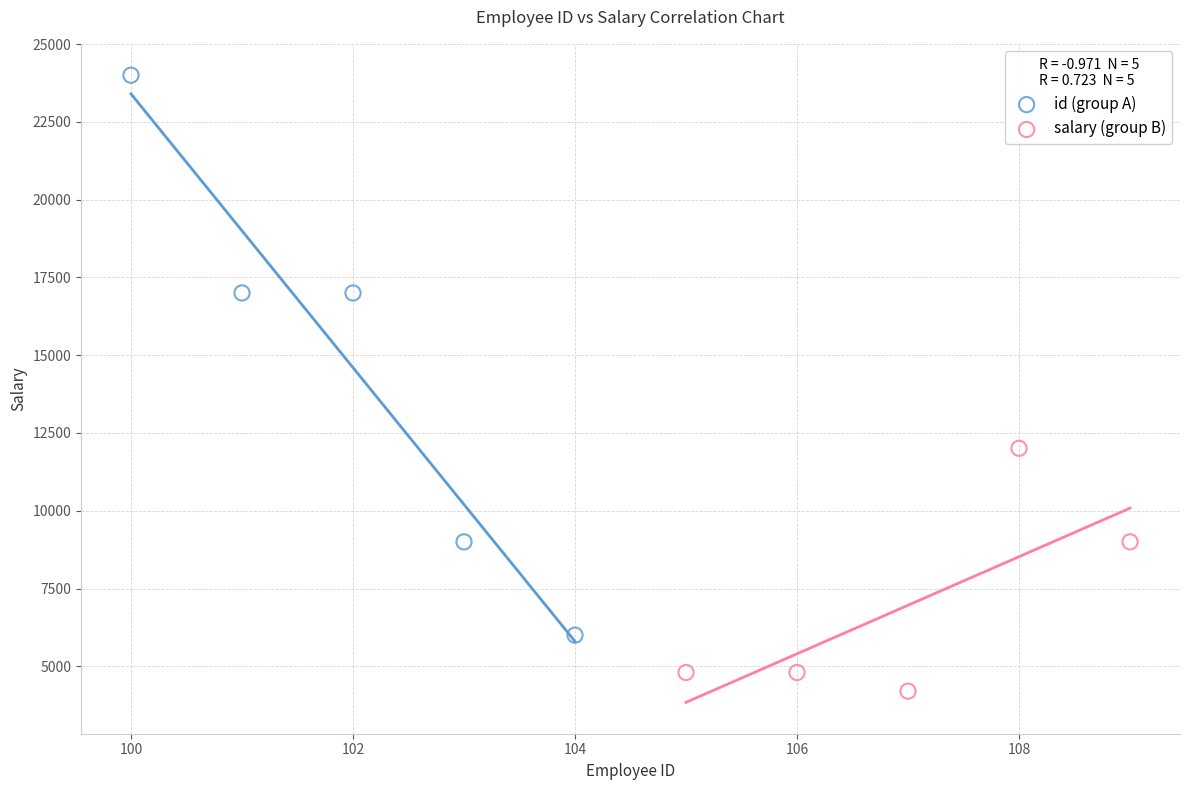

Which series has the widest spread of Y values?

id (group A)